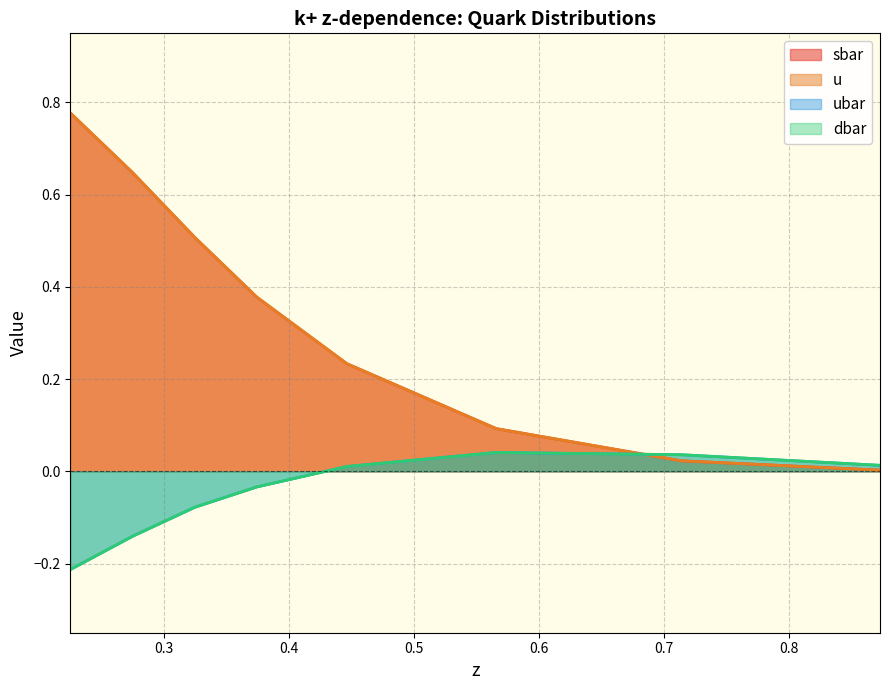

Which series ends up on top after the final intersection of dbar and ubar?

dbar